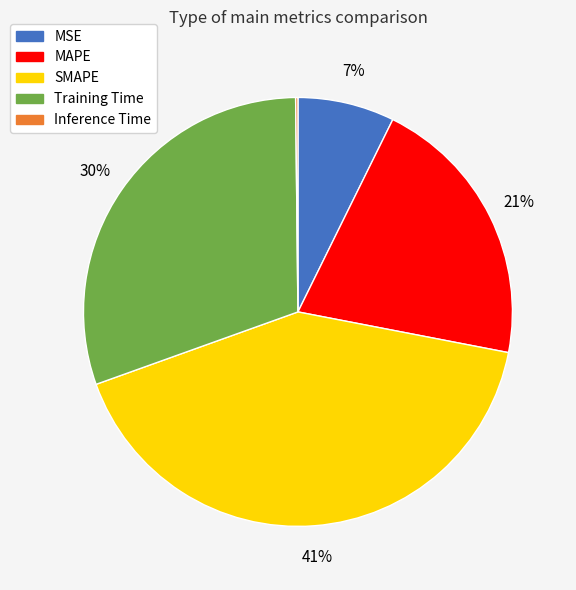

Which has a higher value, MSE or Training Time?

Training Time